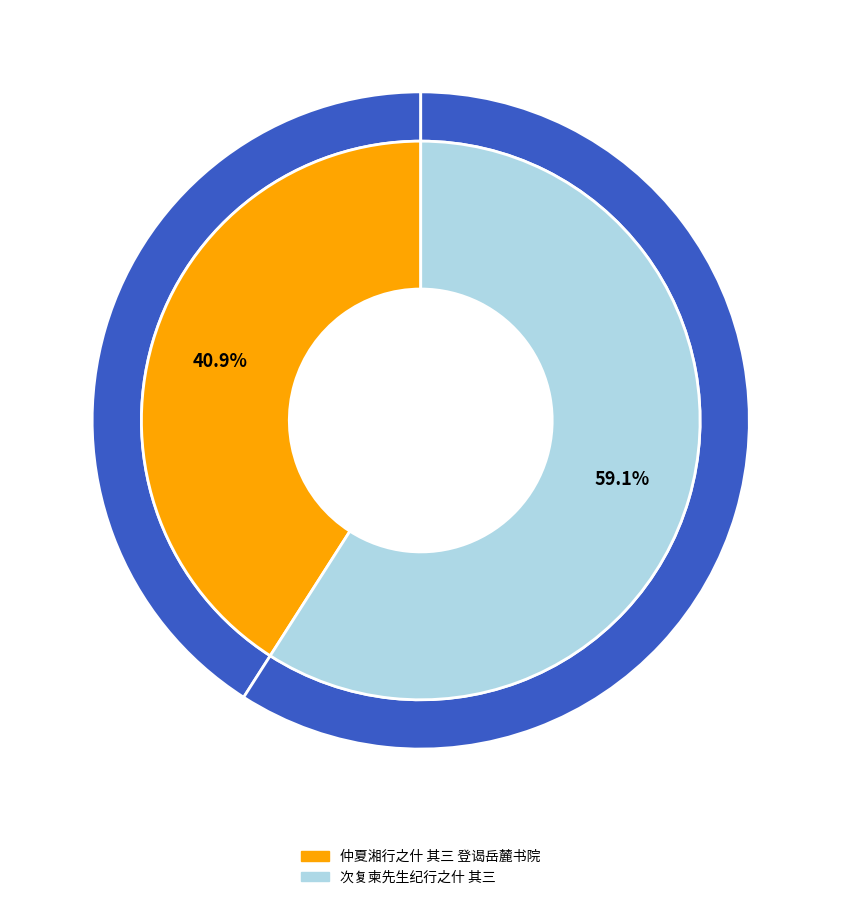

Is it true that 仲夏湘行之什 其三 登谒岳麓书院 is 32% of the pie?

False